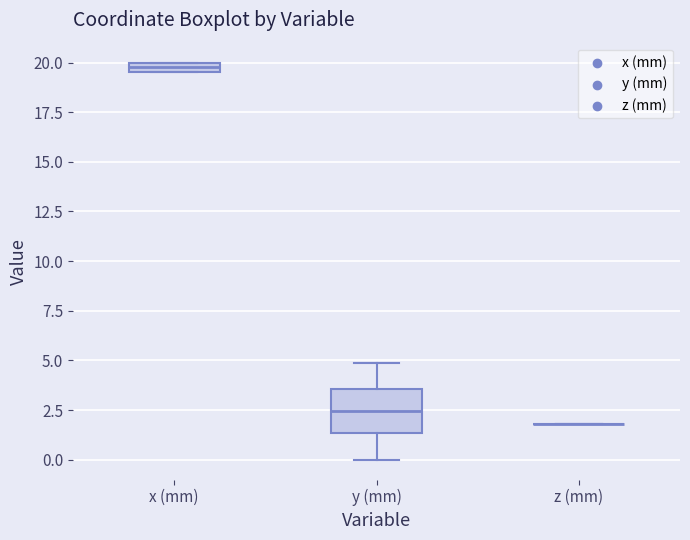

Which box is the tallest, from its lower edge to its upper edge?

y (mm)